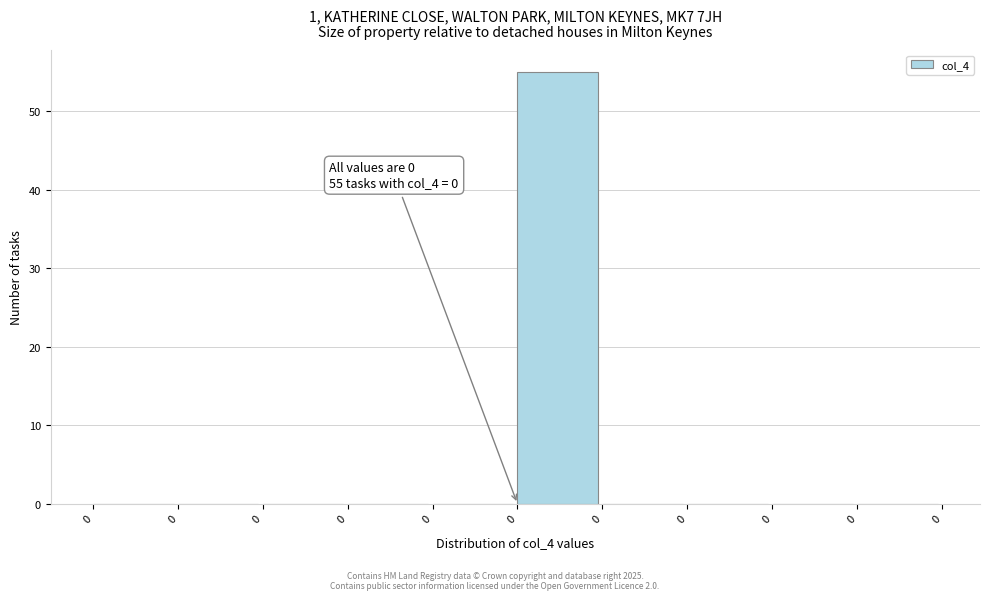

How many categories are shown in the chart?

10